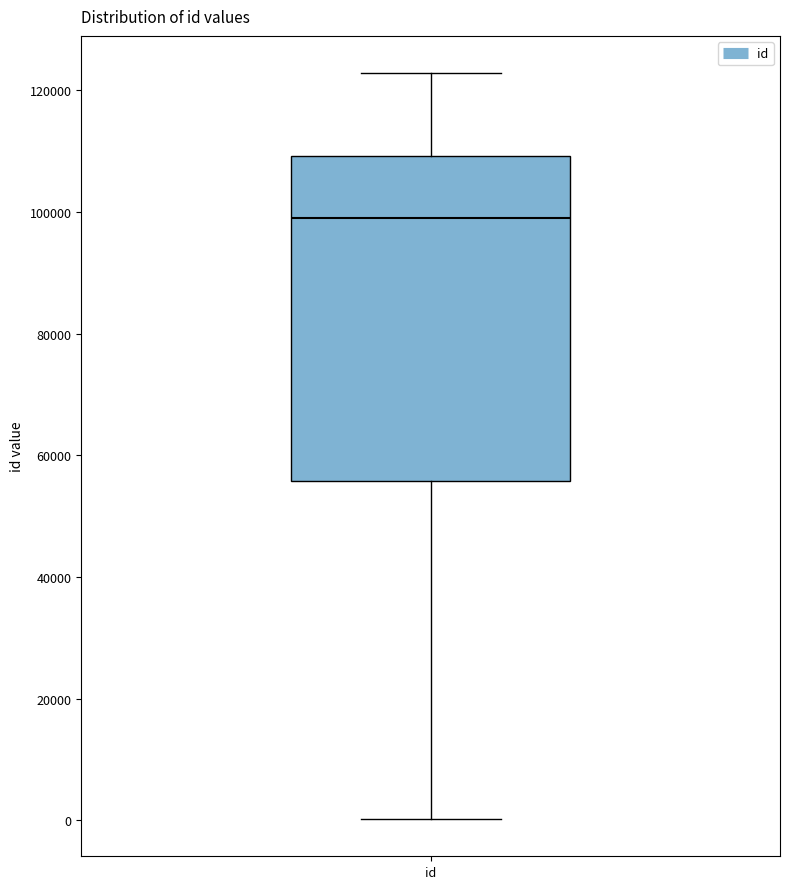

Read this box plot against the y-axis: the position of the median line, the range covered by the box, and the ends of both whiskers. The values are not printed on the chart, so give them approximately, as read against the axis.

median 98000, box 56000 to 110000, whiskers 0 to 122000